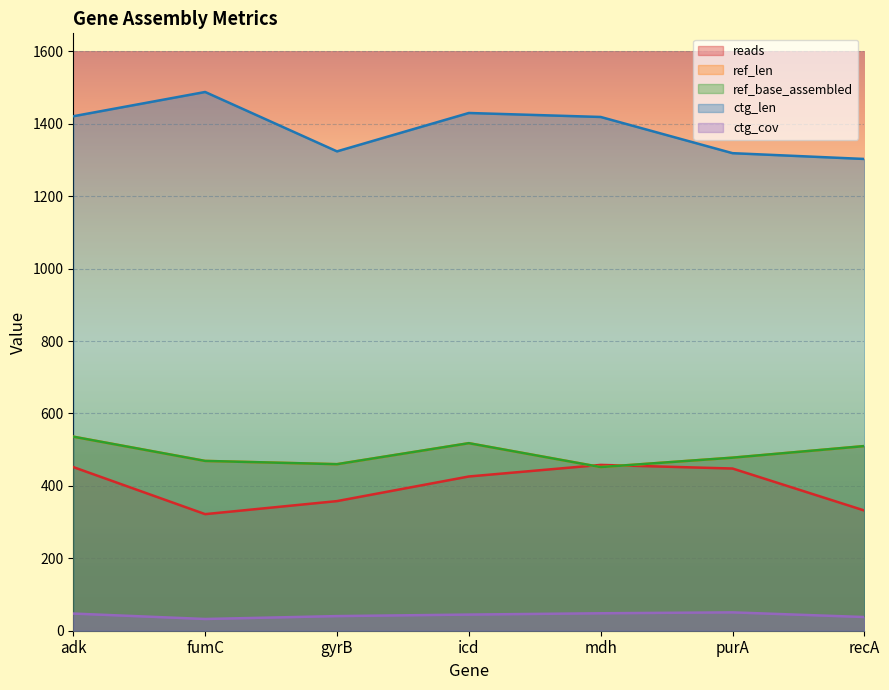

How many values in the ref_base_assembled series exceed 478?

3